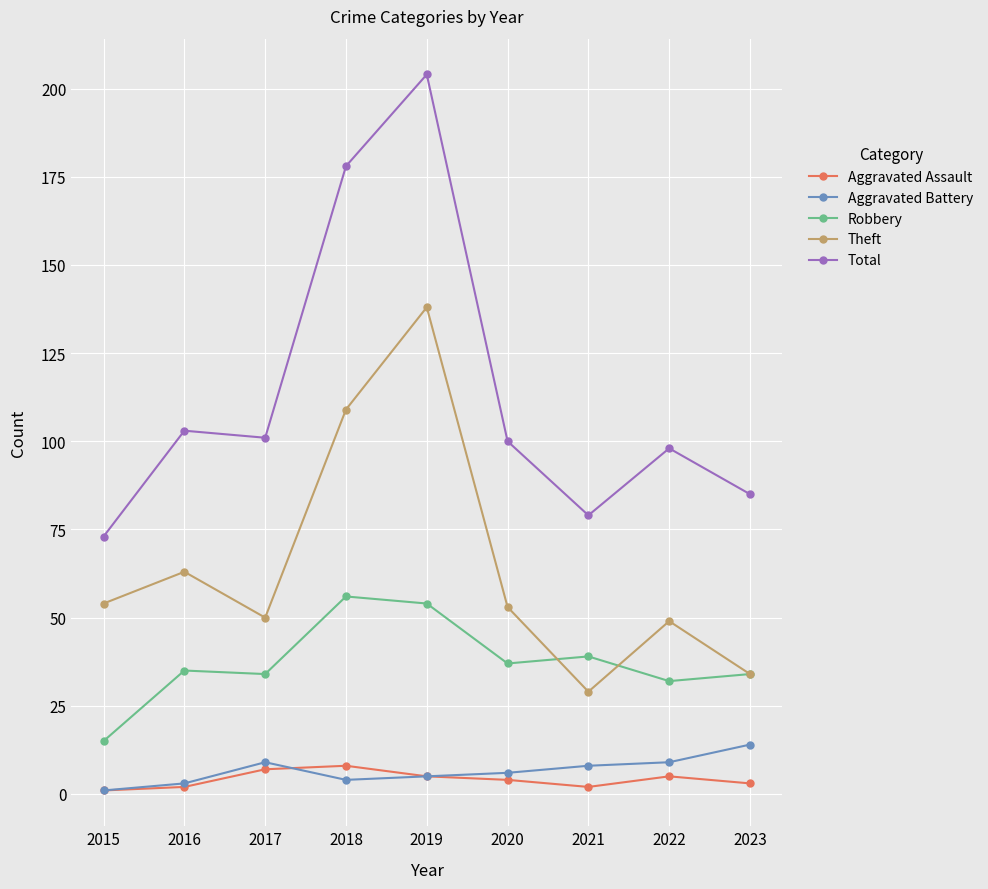

Does the chart have visible grid lines?

Yes